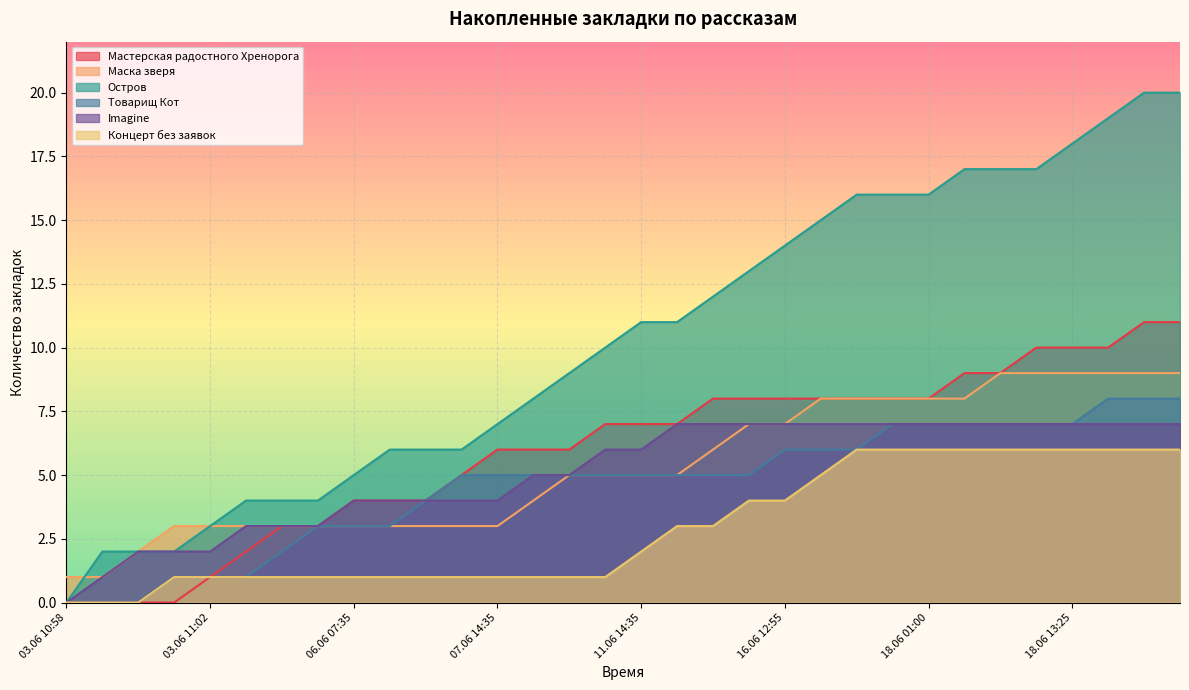

How many data points in Imagine are less than 6?

15